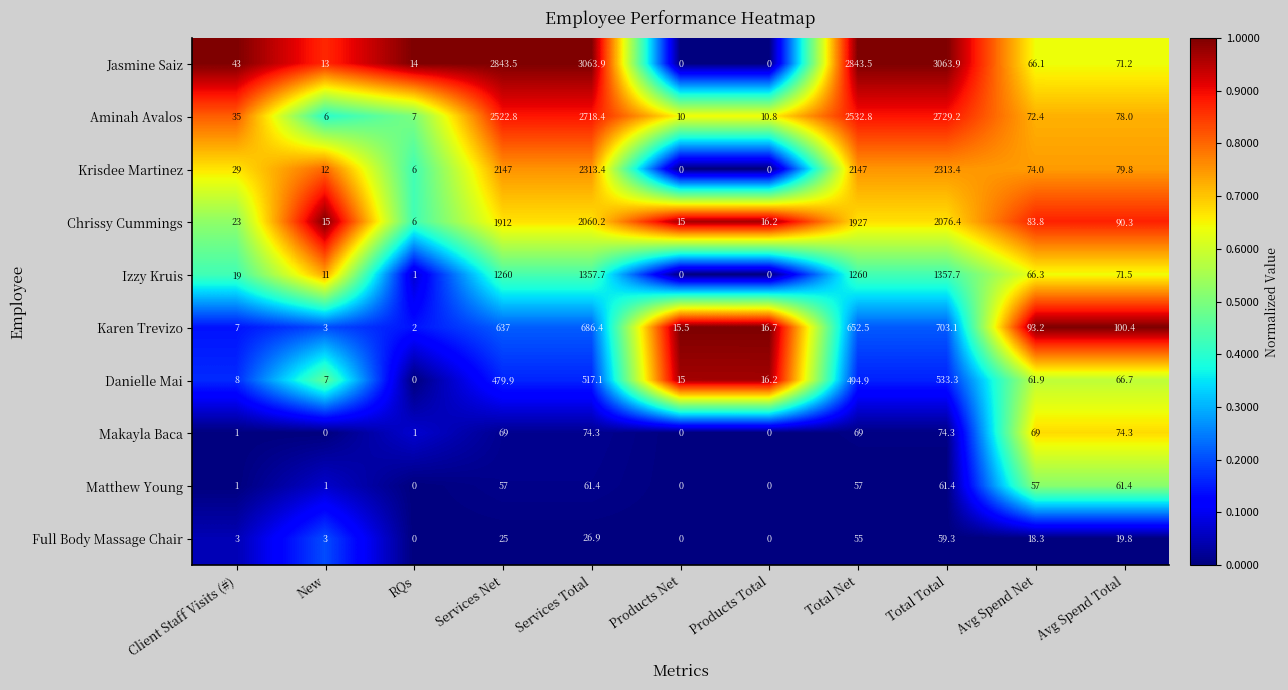

At how many categories does at least one series exceed 0?

11